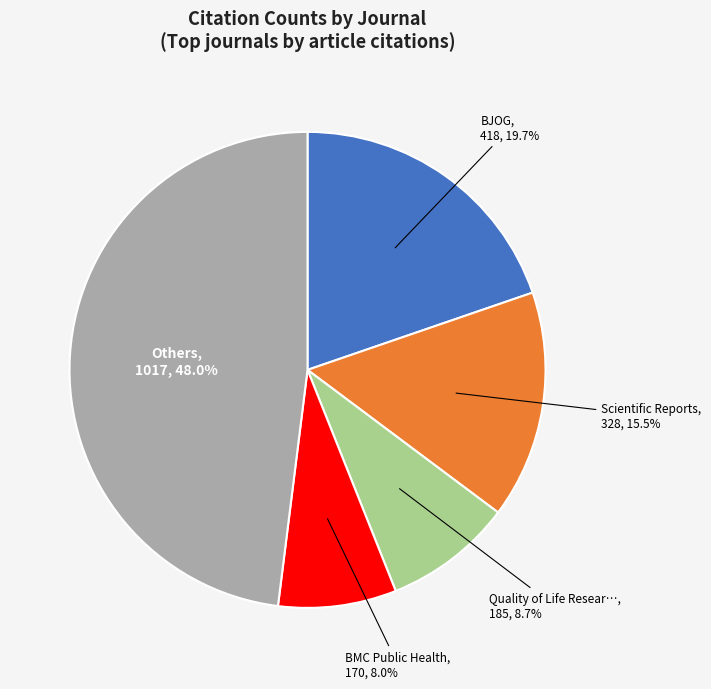

Is there any slice that represents more than half of the pie?

No